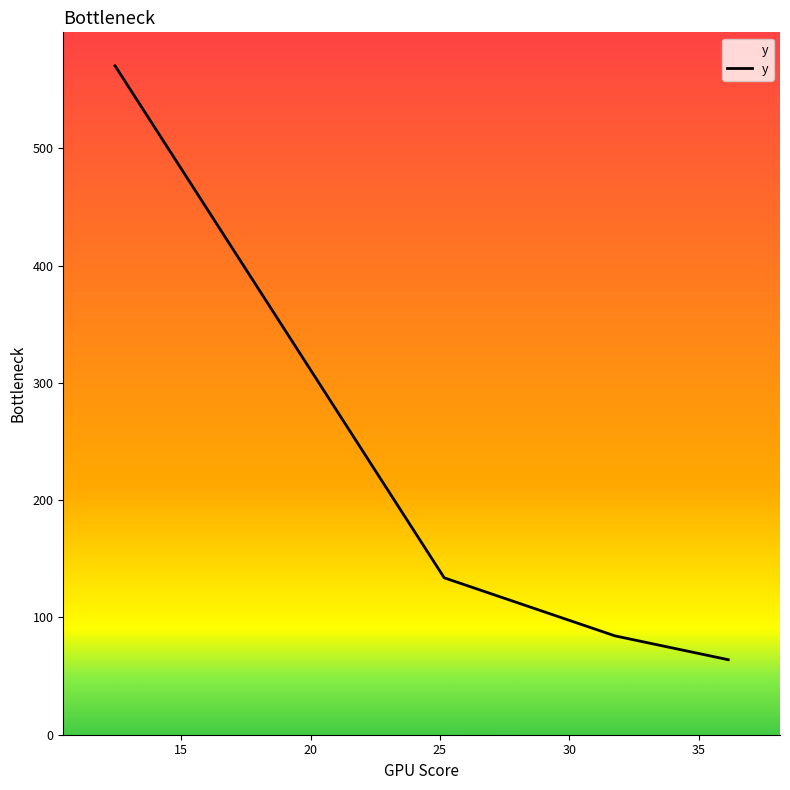

What is the greatest value displayed?

570.4